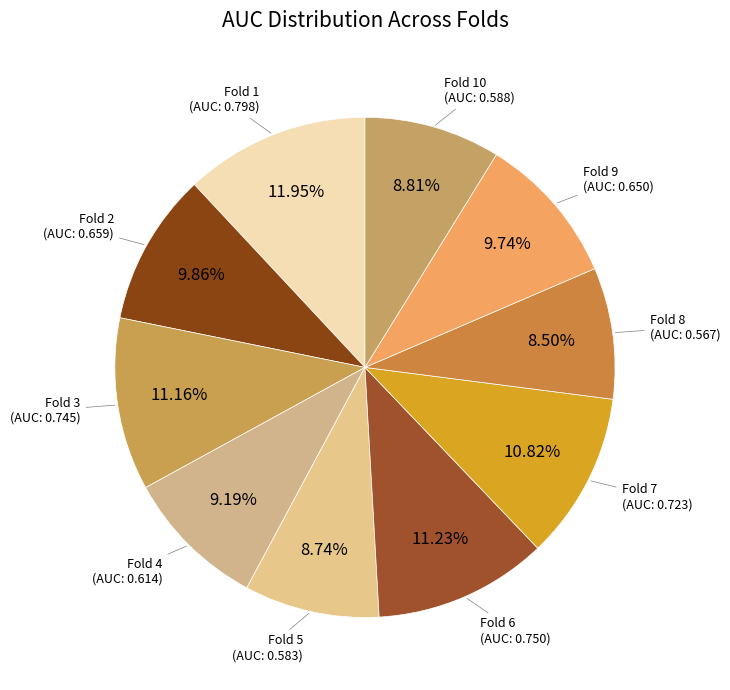

What is the total percentage of Fold 6 and Fold 10?

20.0%